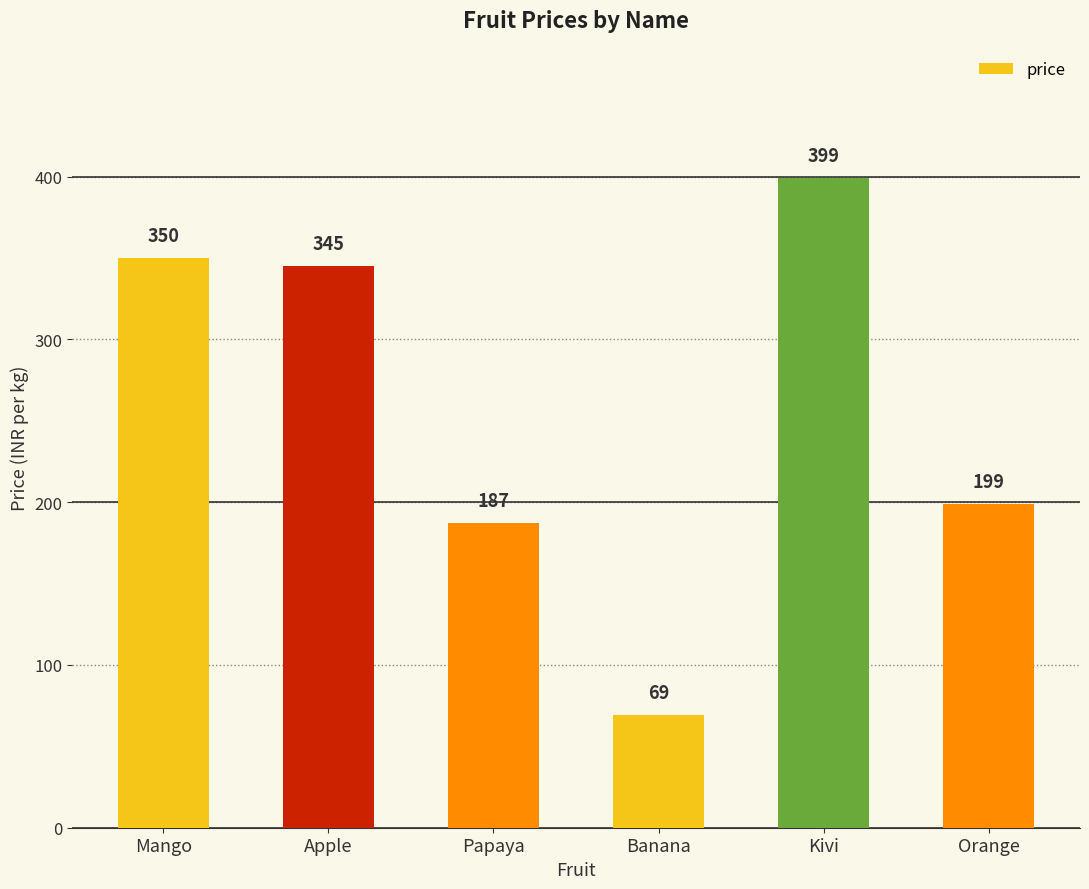

What is the label of the 5th bar from the right?

Apple